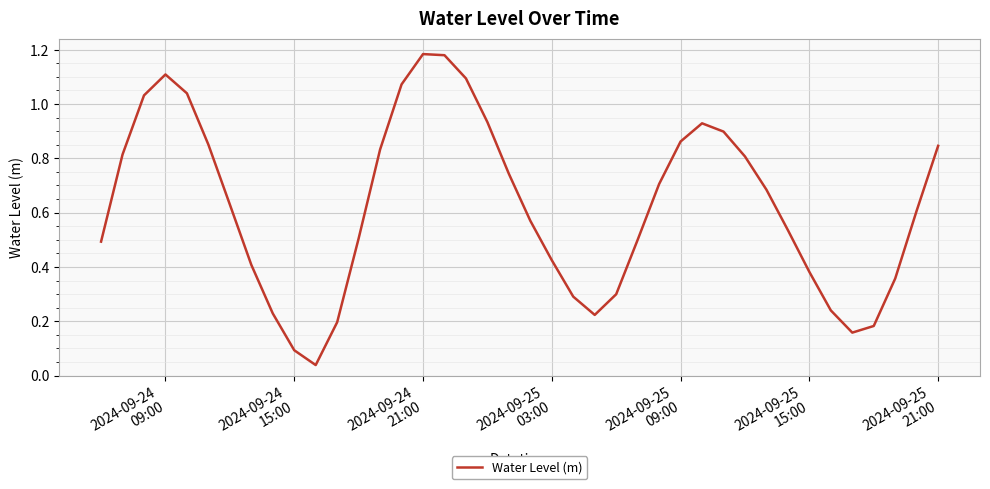

True or false: the data has more than 0 interior local peaks.

True